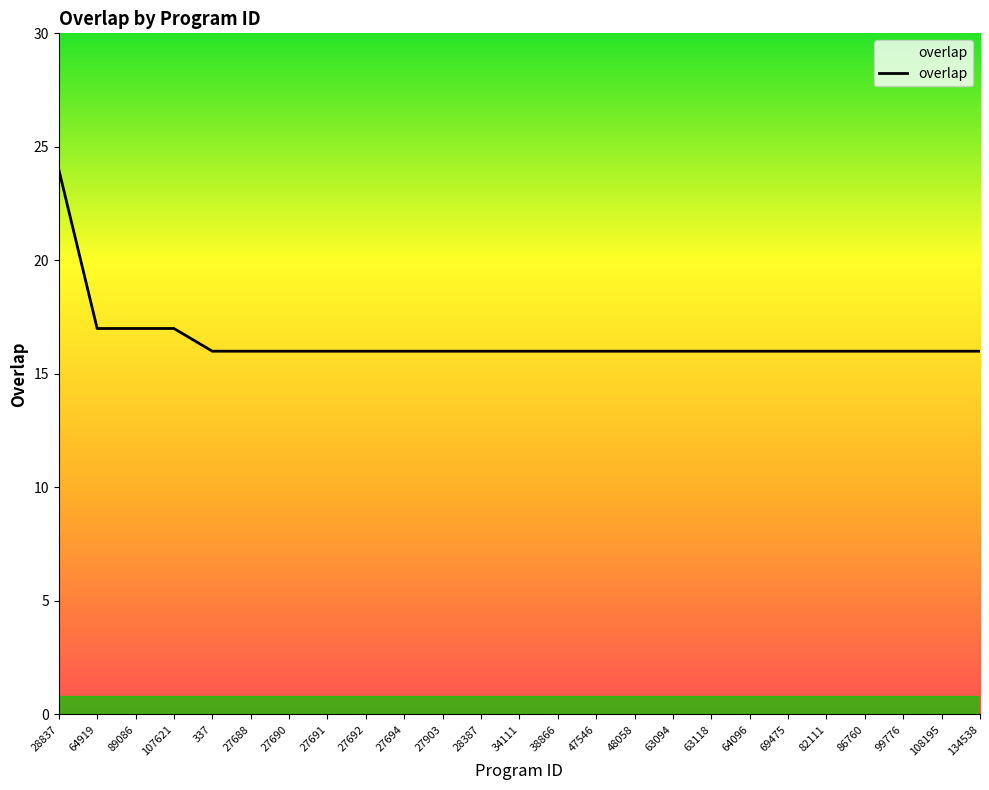

Approximately how many times larger is the value at 108195 compared to 86760?

1.0